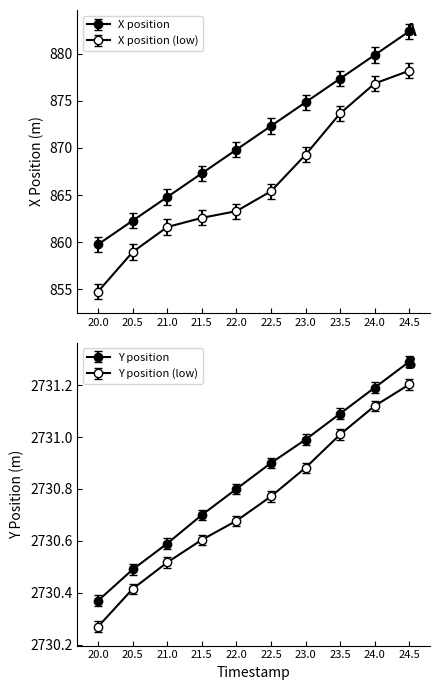

What is the value of the Y point at the 9th from the left?

2731.2